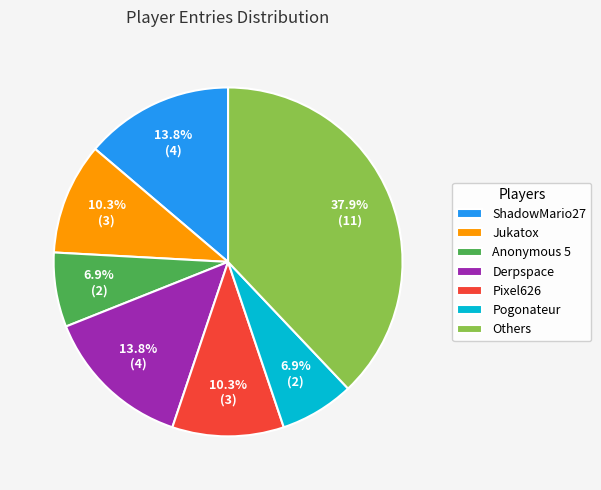

What is the ratio of the value at Pogonateur to the value at ShadowMario27?

0.5